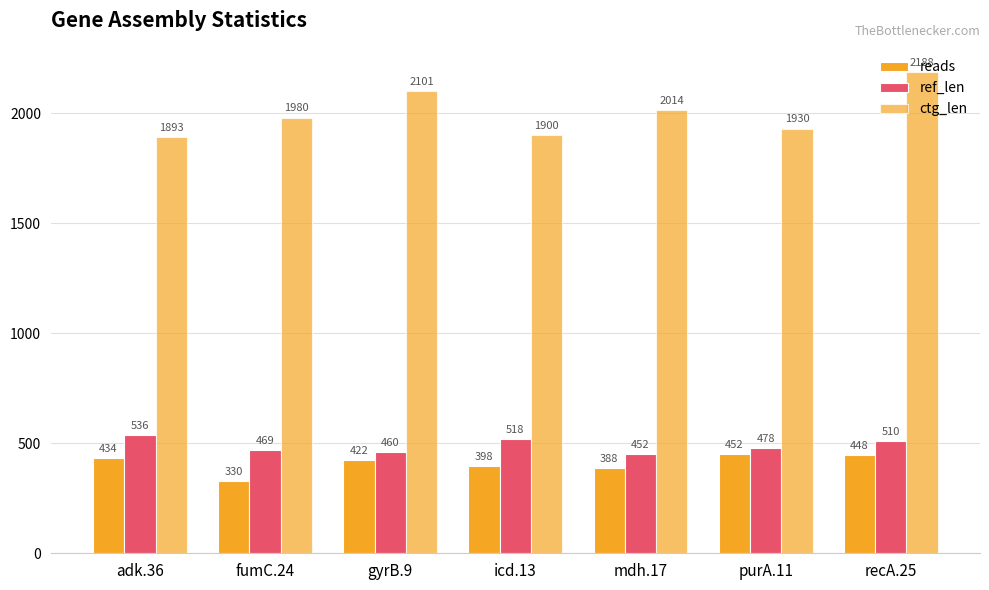

Count the number of categories in the chart.

7